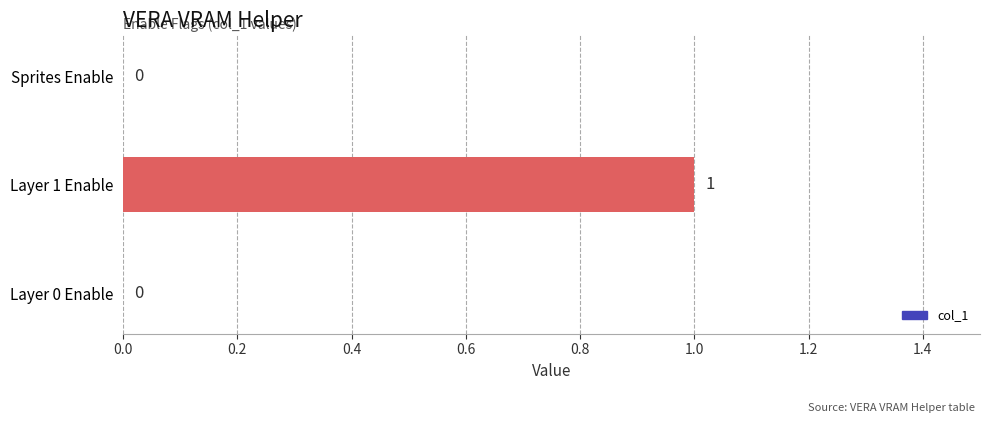

The value at Sprites Enable is 0. True or false?

True